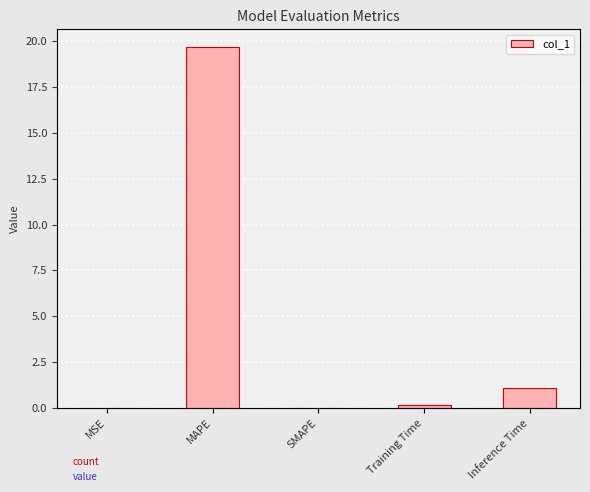

The value at Training Time is 0.3. True or false?

False